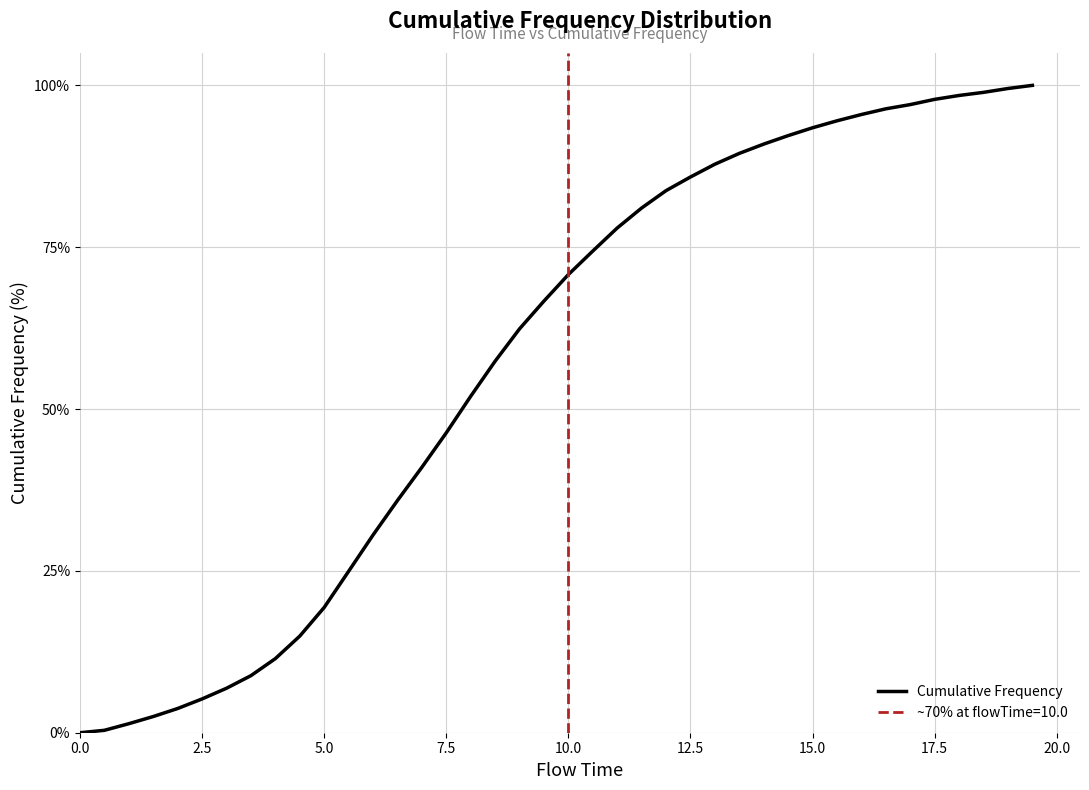

What is the maximum value for Cumulative Frequency?

100.0